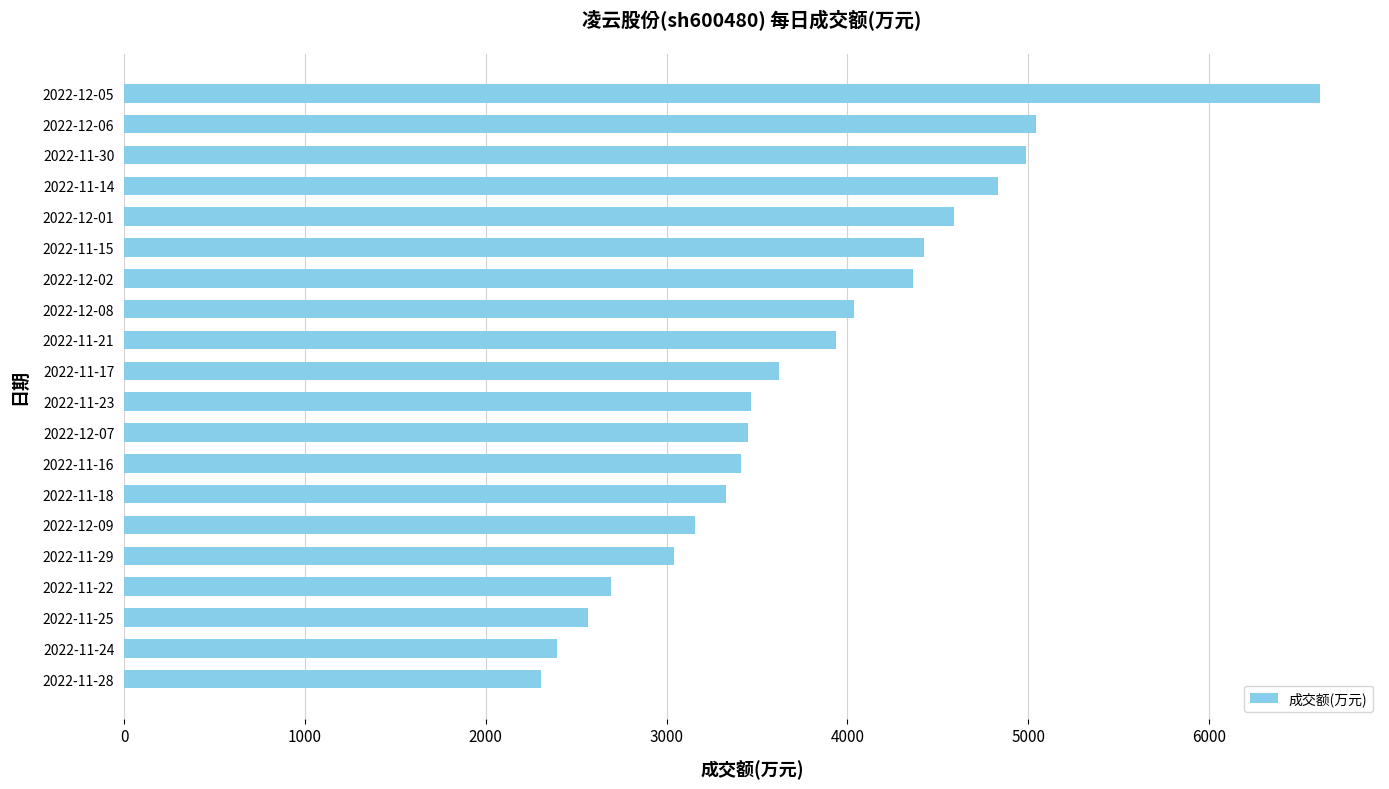

Does the chart contain stacked bars?

No